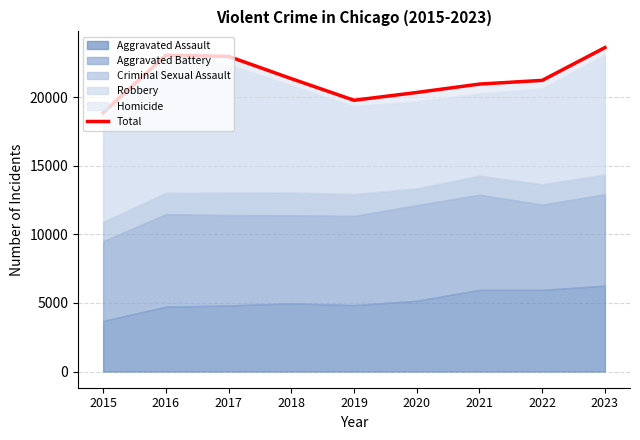

What is the smallest value displayed?

18864